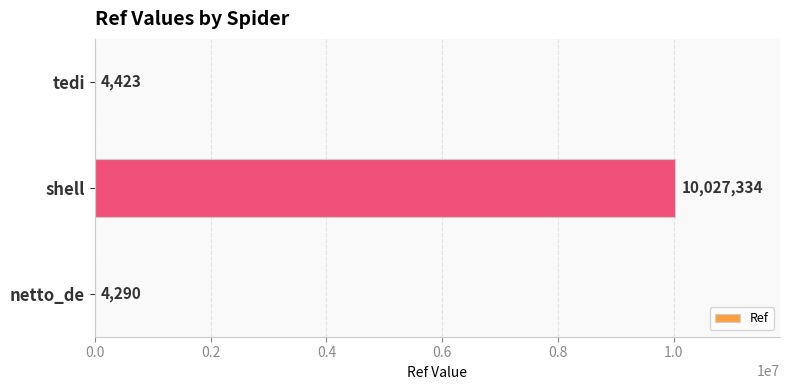

At which category does the chart reach its peak across all series?

shell